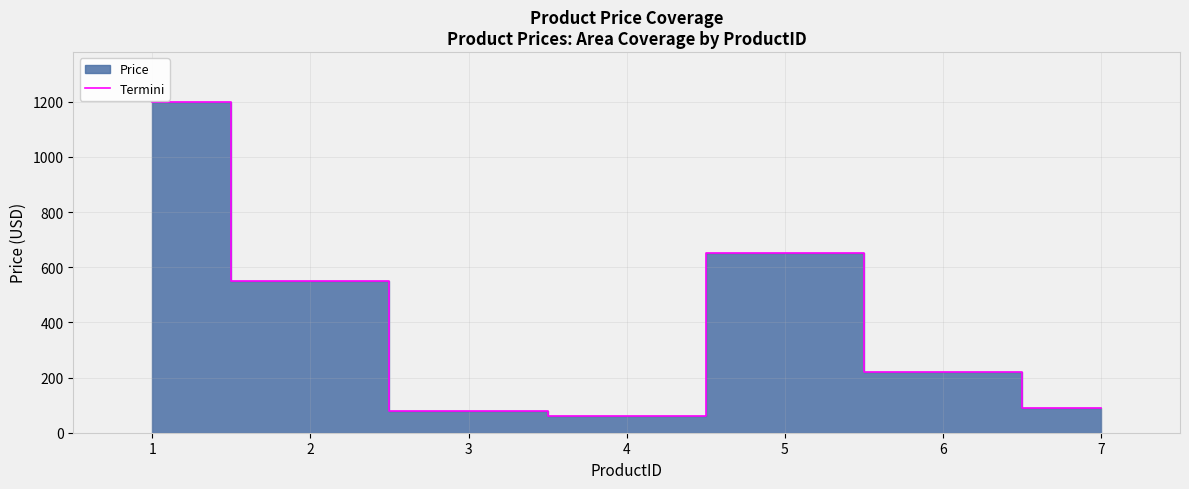

What is the difference between the second highest and minimum values?

590